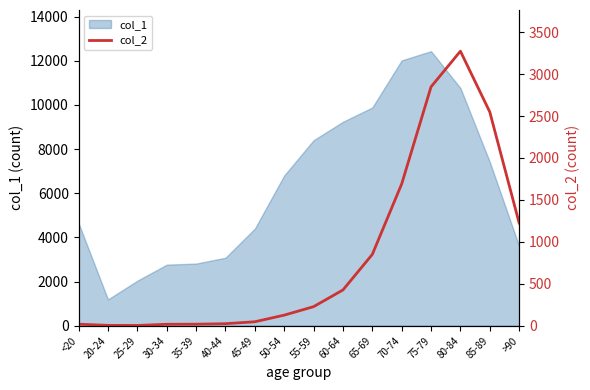

At which category does the chart reach its minimum across all series?

25-29